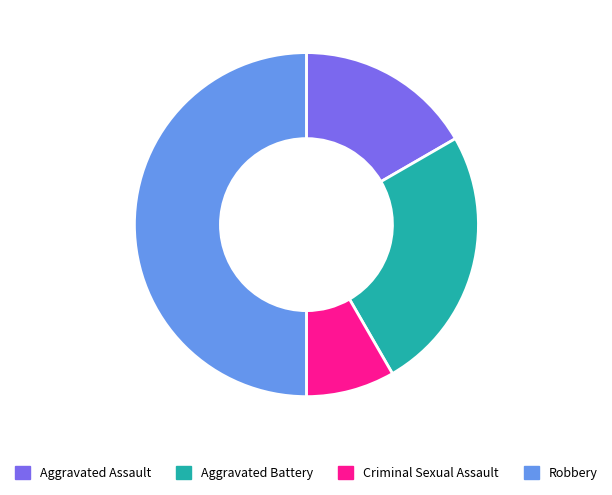

Rank the categories by value from lowest to highest.

Criminal Sexual Assault, Aggravated Assault, Aggravated Battery, Robbery